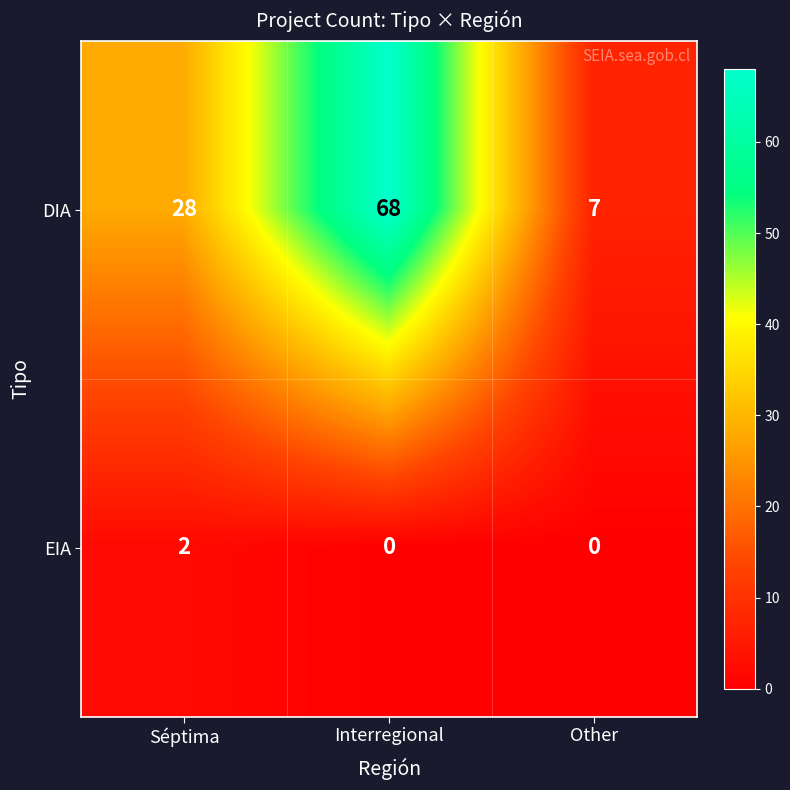

The value of DIA at Other is 3. True or false?

False